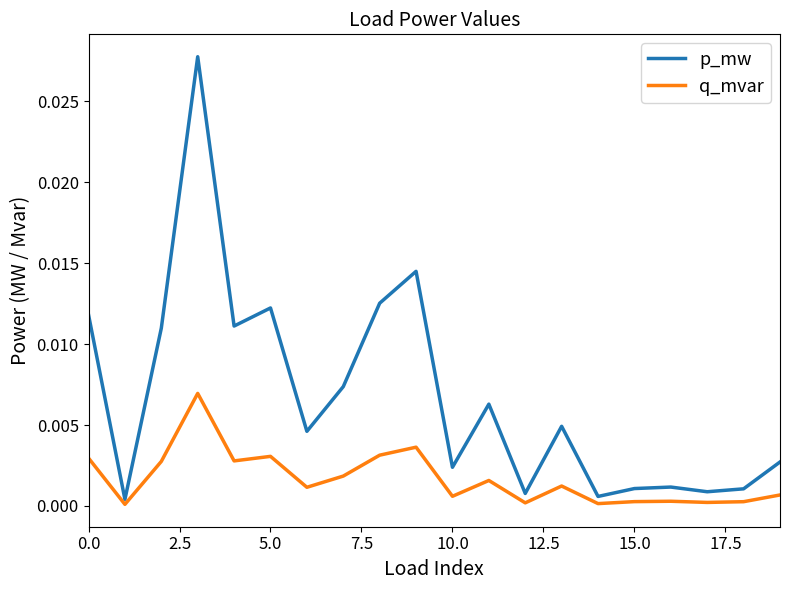

List the series in order of their peak value, lowest first.

q_mvar, p_mw